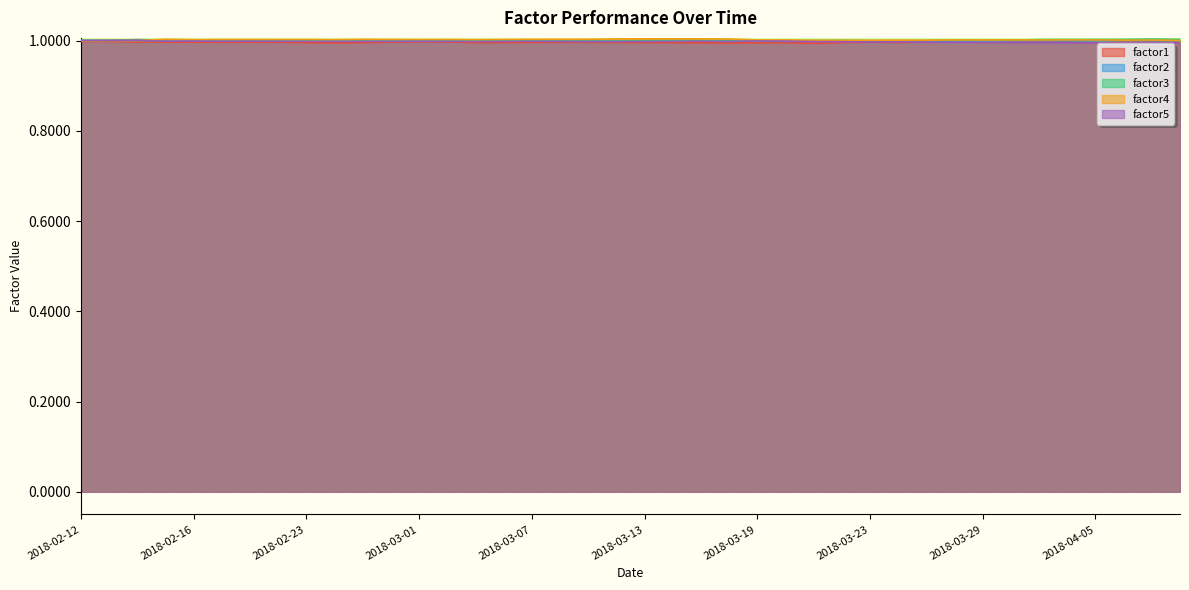

Does the chart display data point markers on the line(s)?

No